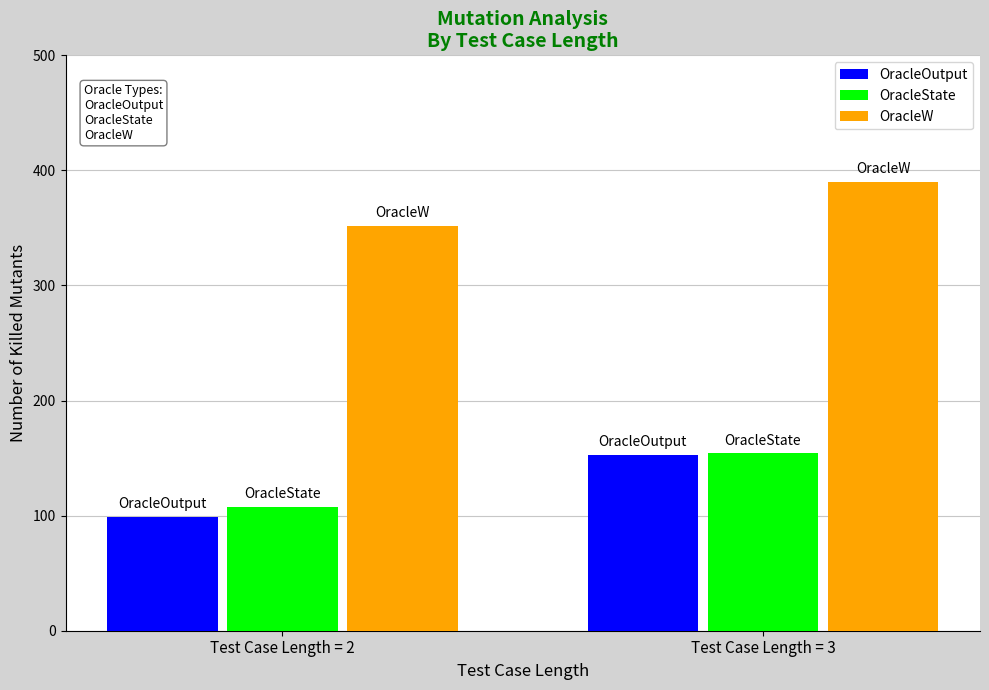

What is the value of the OracleW bar at the 2nd from the left?

390.0